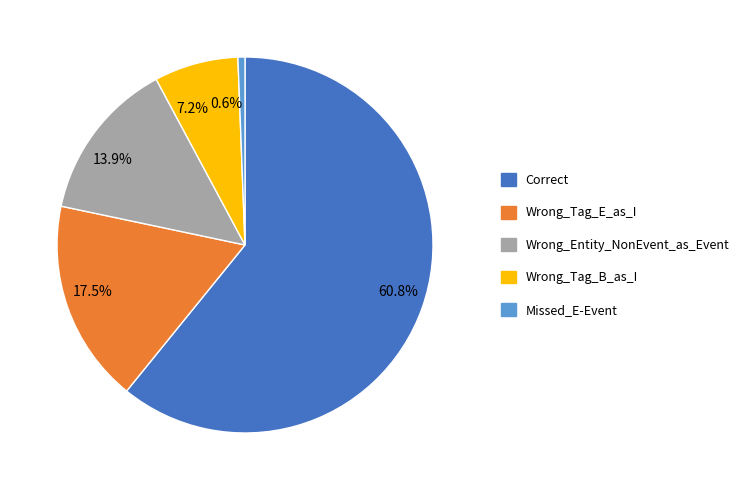

Combined, what portion of the pie is 60.8% and 13.9%?

74.7%